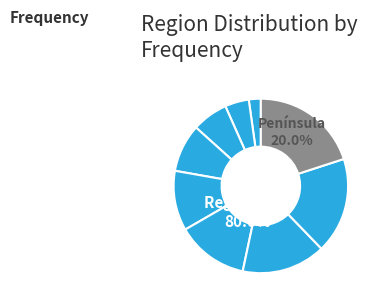

Does any single category account for the majority?

No